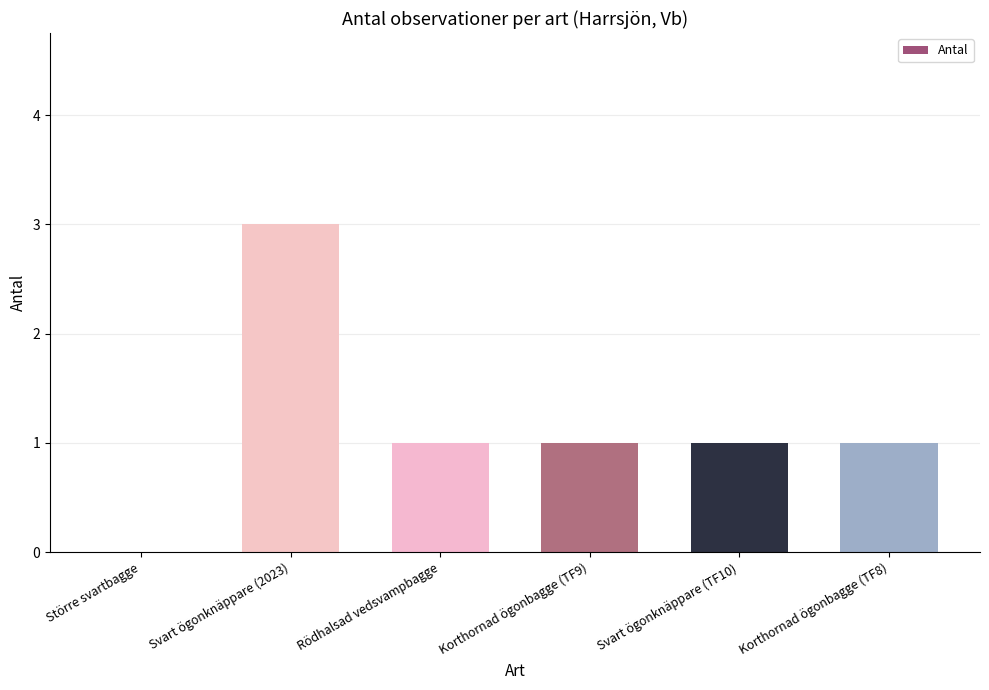

What is the difference between the values at Större svartbagge and Svart ögonknäppare (TF10)?

1